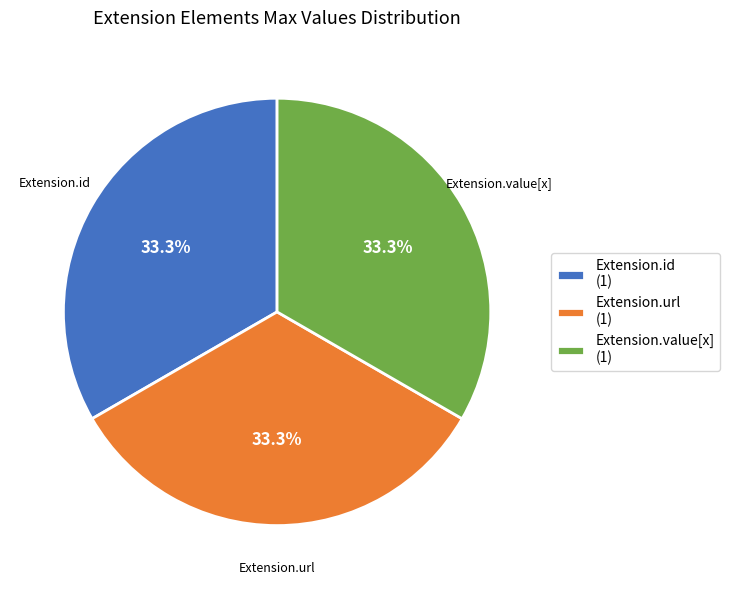

Is Extension.id (1) the majority of the pie?

No